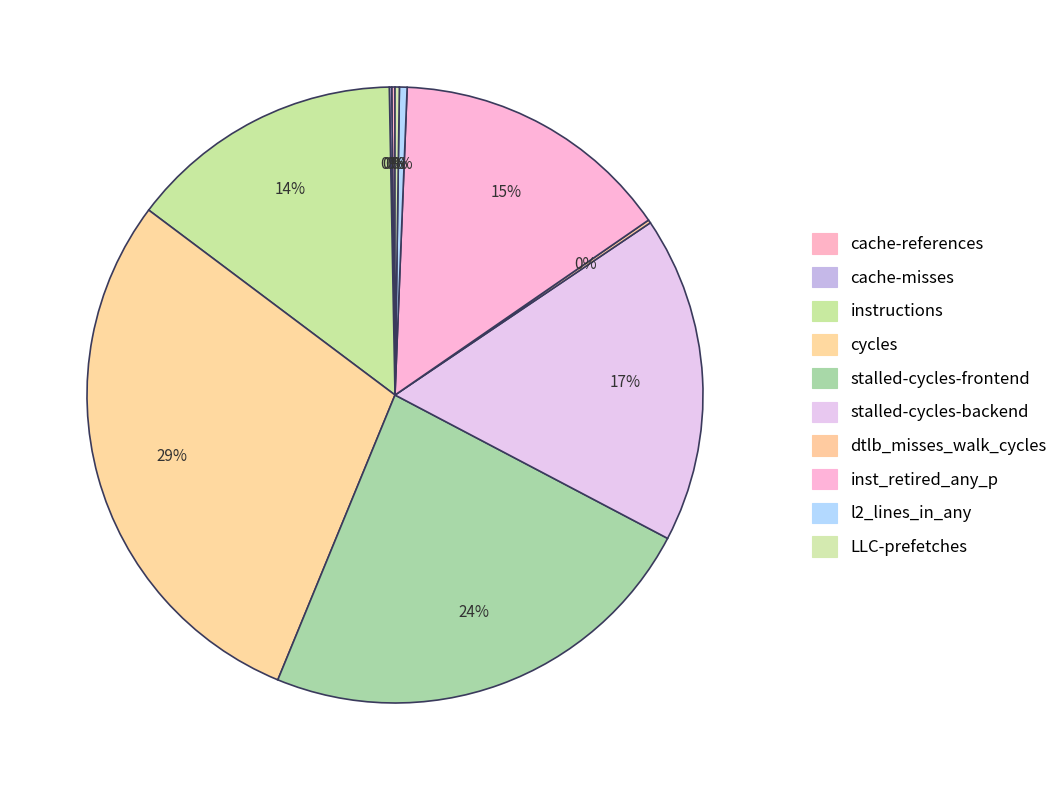

Is it true that instructions is 24% of the pie?

False